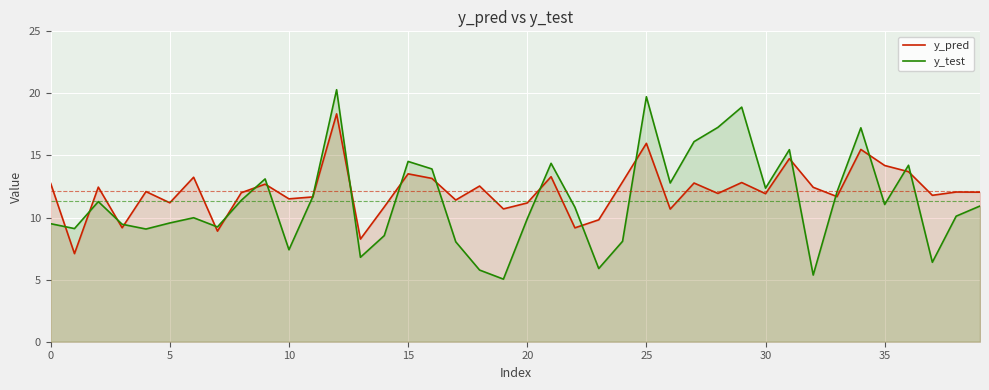

What value does the y_test series have at 29?

18.9